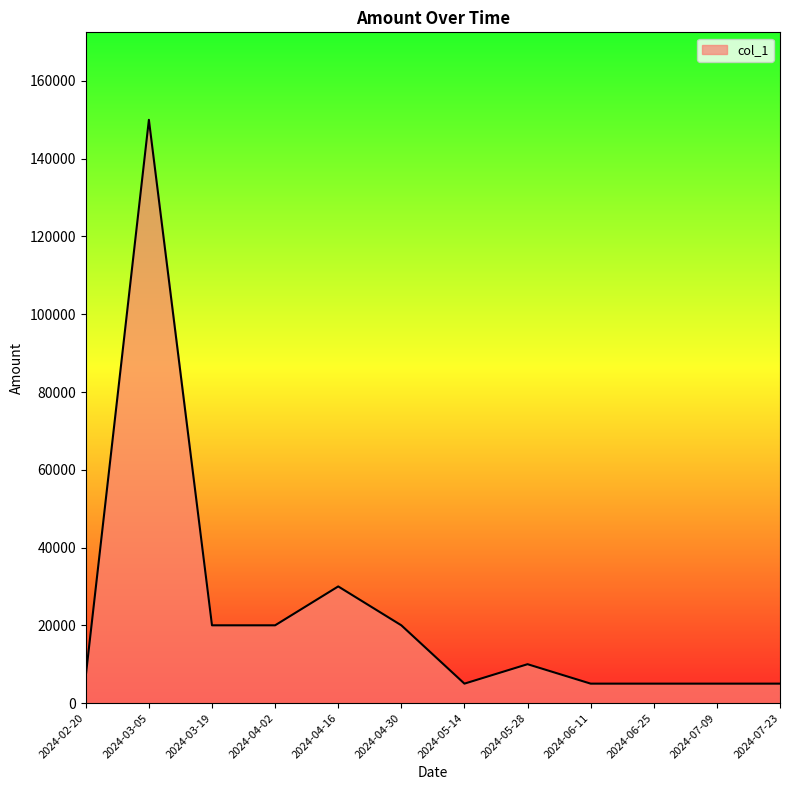

What is the maximum value shown in the chart?

150000